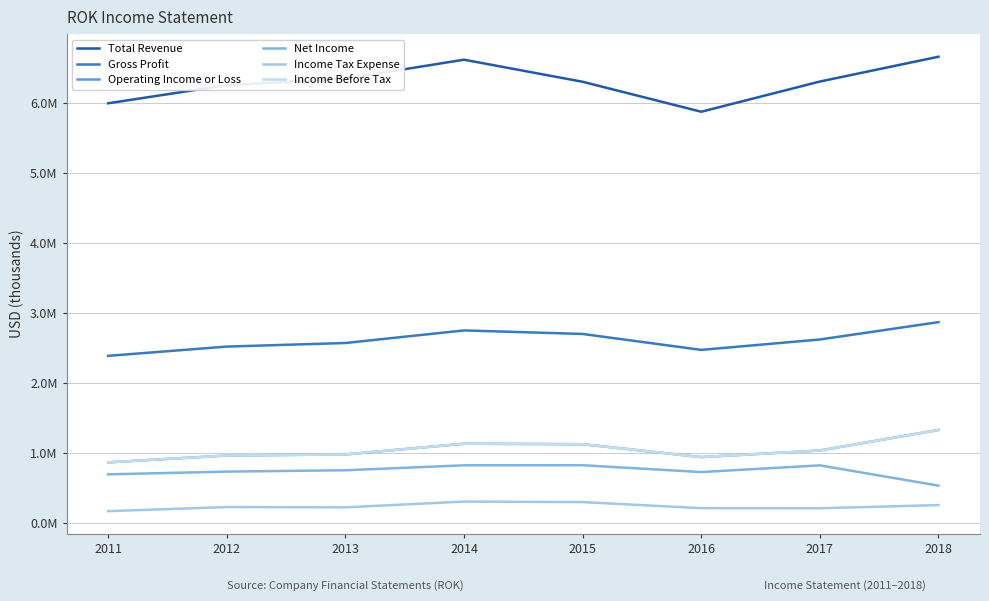

At which label is Operating Income or Loss closest to 1099200?

2015